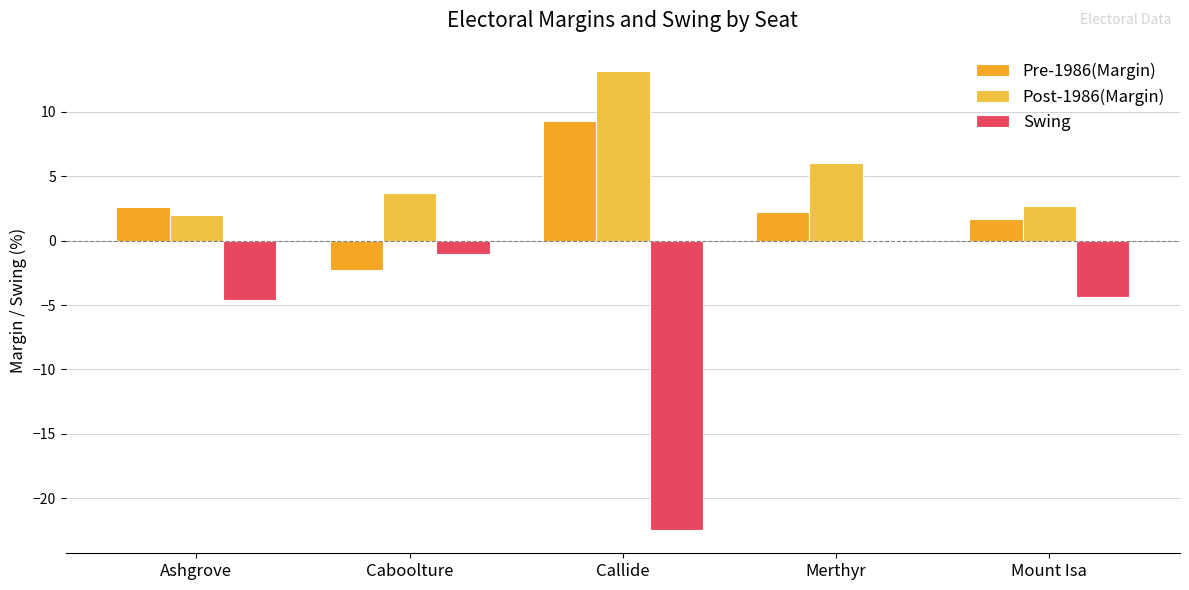

List the series in order of their peak value, lowest first.

Swing, Pre-1986(Margin), Post-1986(Margin)